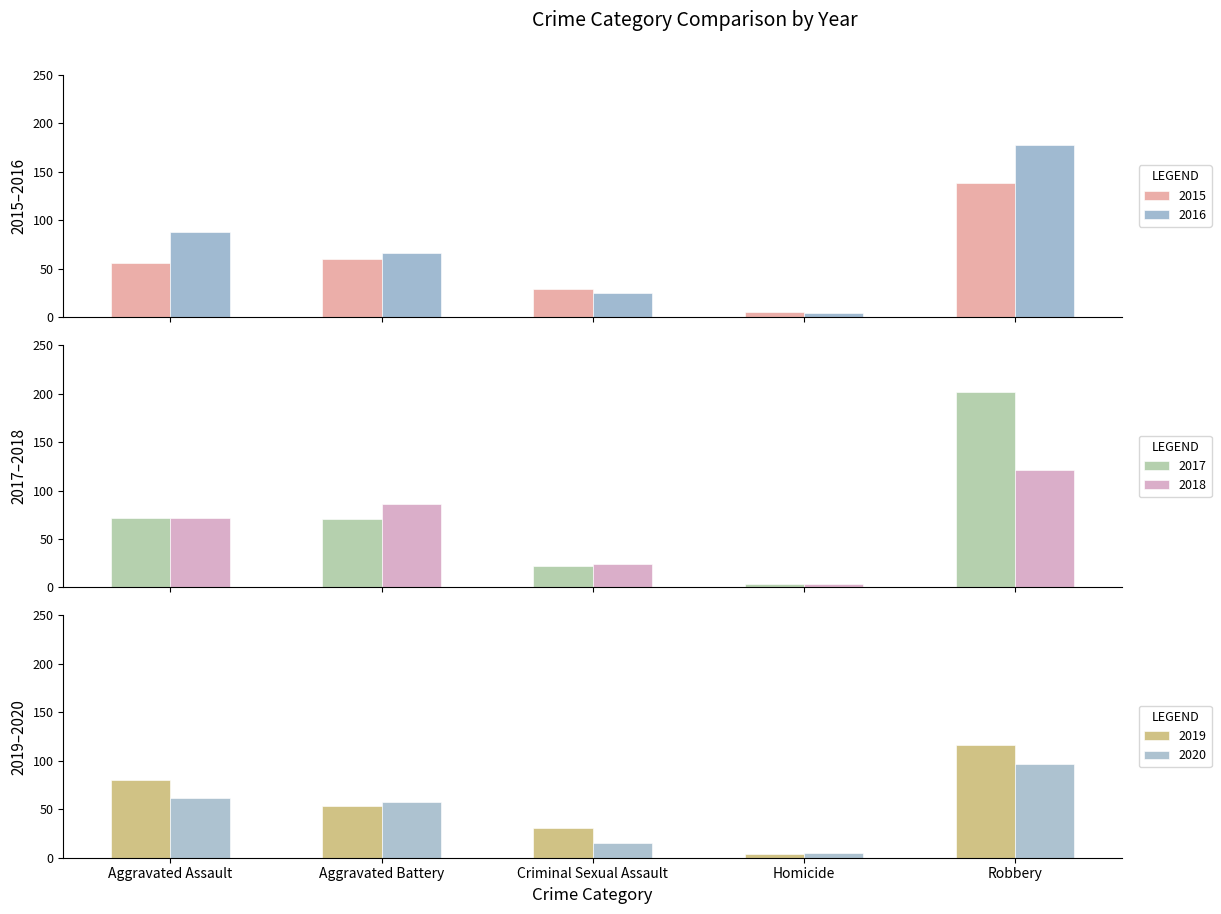

Where does the 2016 series first go above 66?

Aggravated Assault